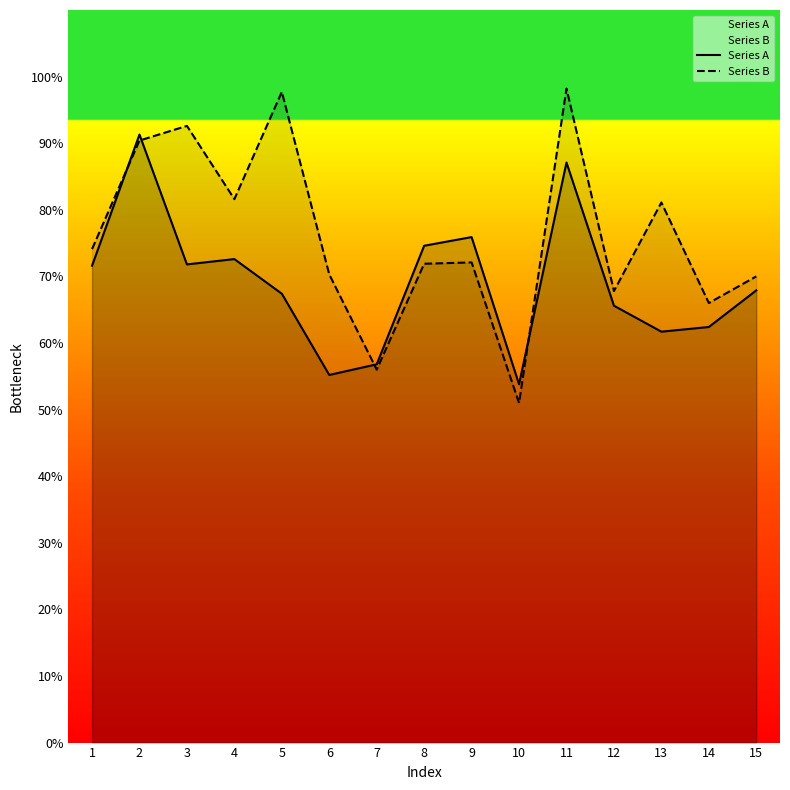

Reading left to right, what are all the values shown in this chart?

Series A: 1=71.6	2=91.3	3=71.8	4=72.6	5=67.4	6=55.2	7=56.8	8=74.6	9=75.9	10=53.8	11=87.1	12=65.6	13=61.7	14=62.4	15=67.9
Series B: 1=74.1	2=90.4	3=92.6	4=81.6	5=97.7	6=70.3	7=56.0	8=71.9	9=72.1	10=51.0	11=98.2	12=67.8	13=81.1	14=66.0	15=70.0